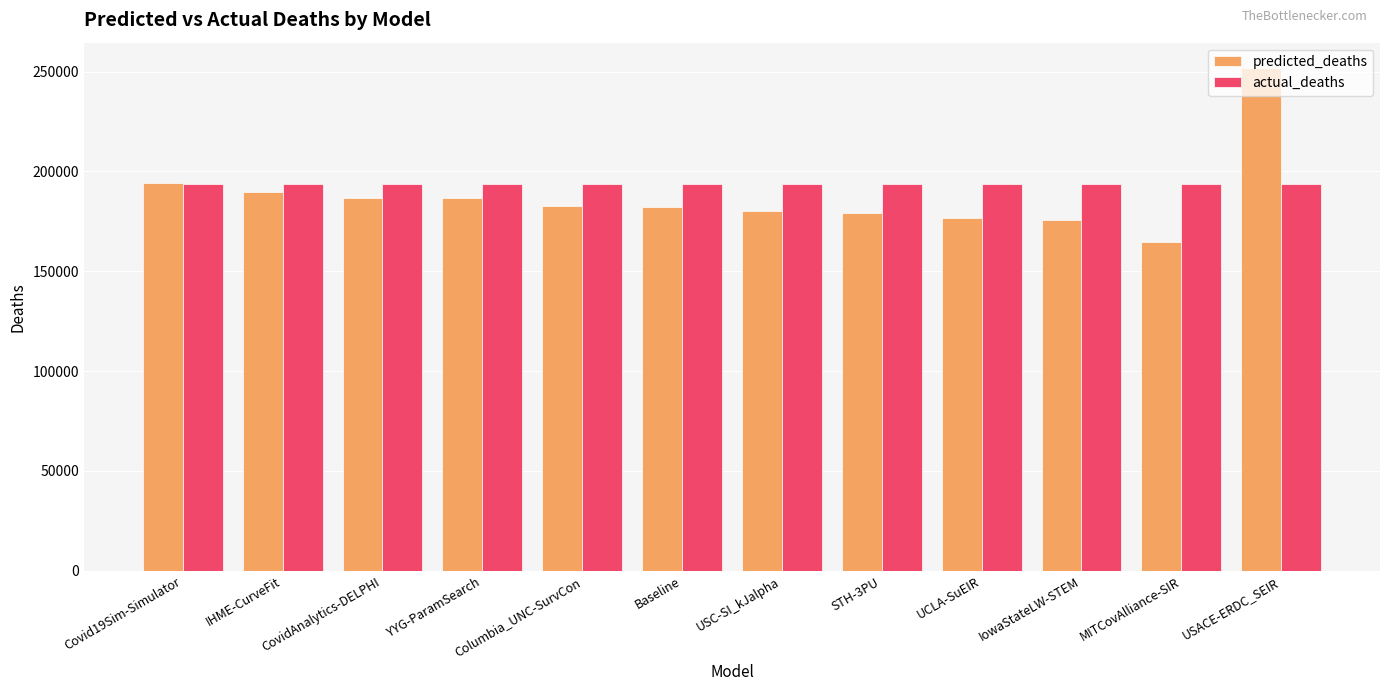

At which category is the sum across all series the highest?

USACE-ERDC_SEIR